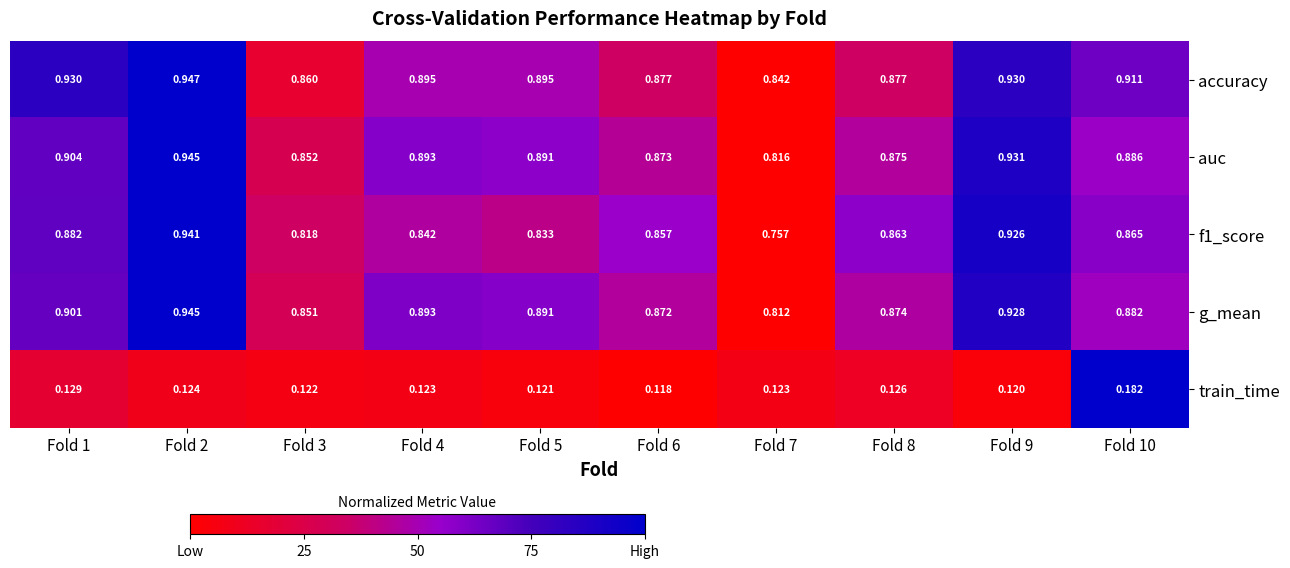

Is the value of train_time at Fold 4 greater than the value of f1_score at Fold 9?

No